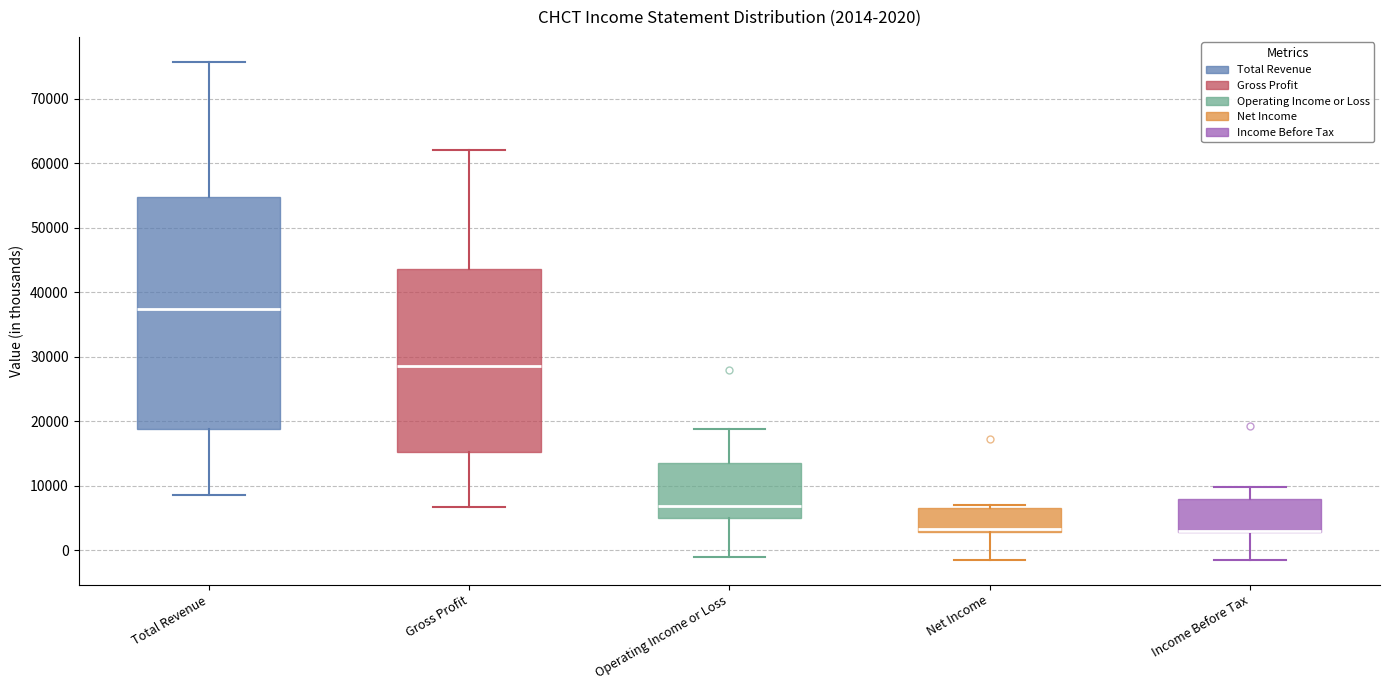

Comparing the boxes themselves (not the whiskers), which one is the tallest?

Total Revenue